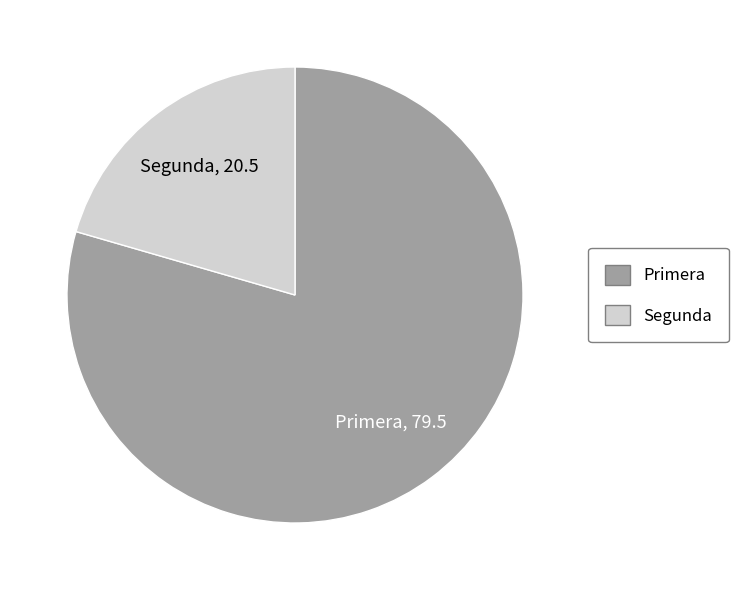

Combined, do Segunda and Primera account for over 50%?

Yes